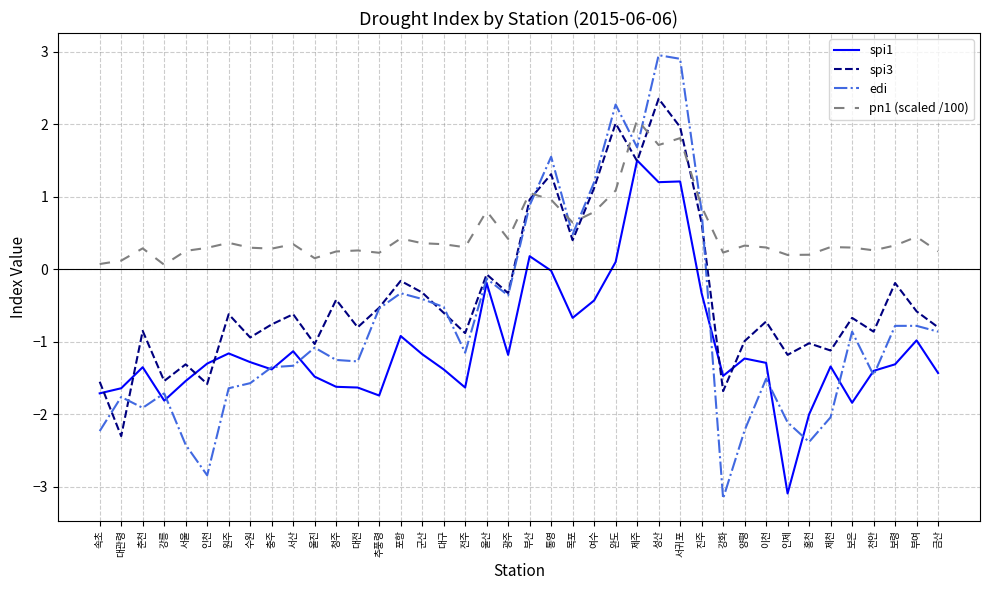

What is the spread (max minus min) of values at 춘천?

2.2